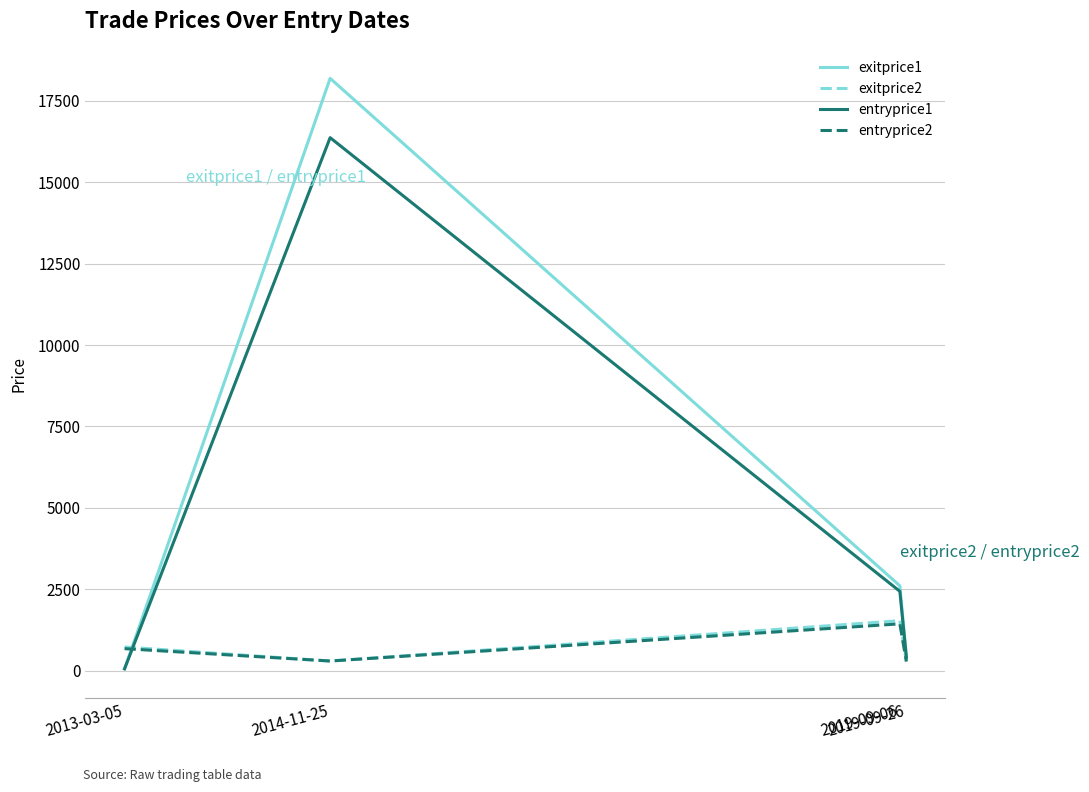

What is the greatest value displayed?

18189